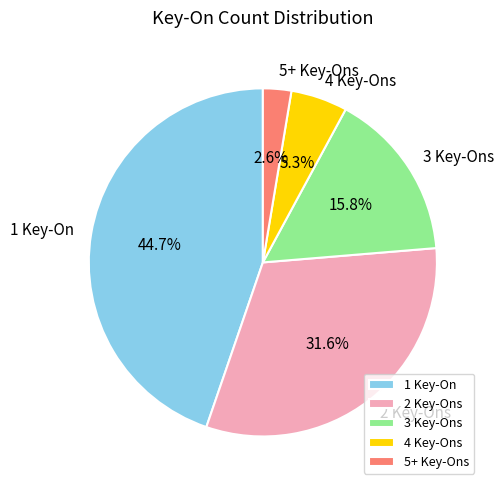

Between 1 Key-On and 2 Key-Ons, which is larger?

1 Key-On